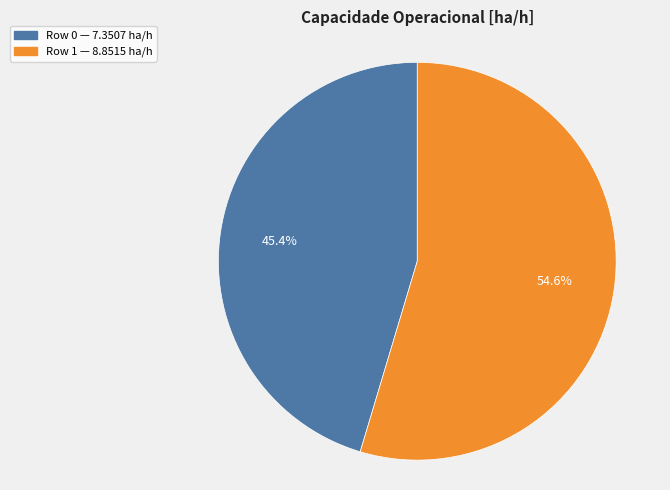

Is there any slice that represents more than half of the pie?

Yes